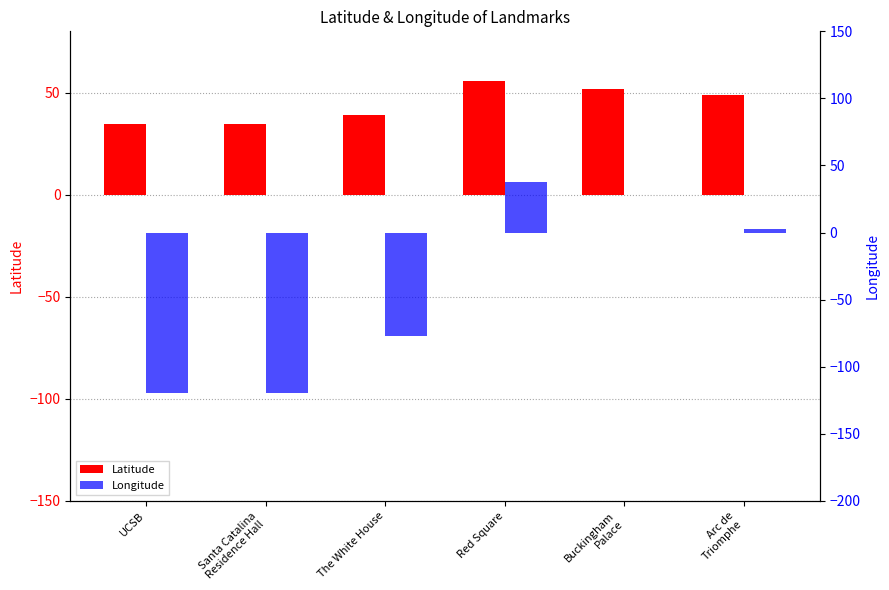

The Latitude series shows 76.3 at Red Square. True or false?

False